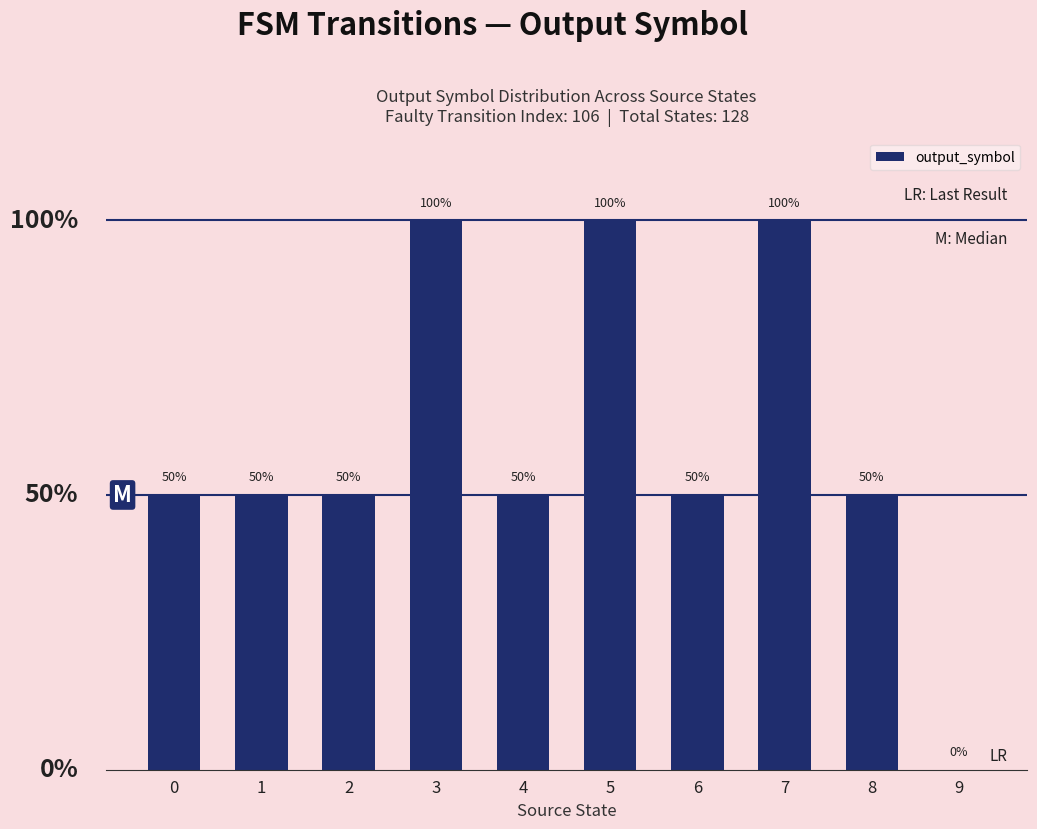

Are the bars horizontal?

No